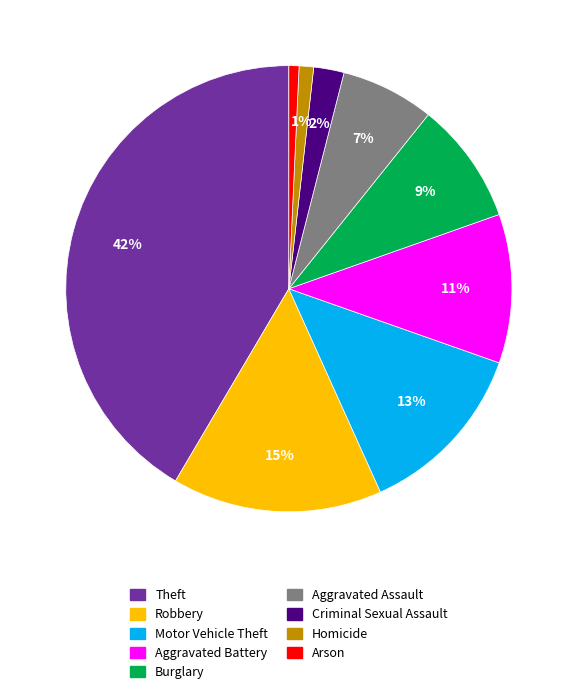

To the nearest percent, what is the difference between the largest and smallest slice percentages?

41%